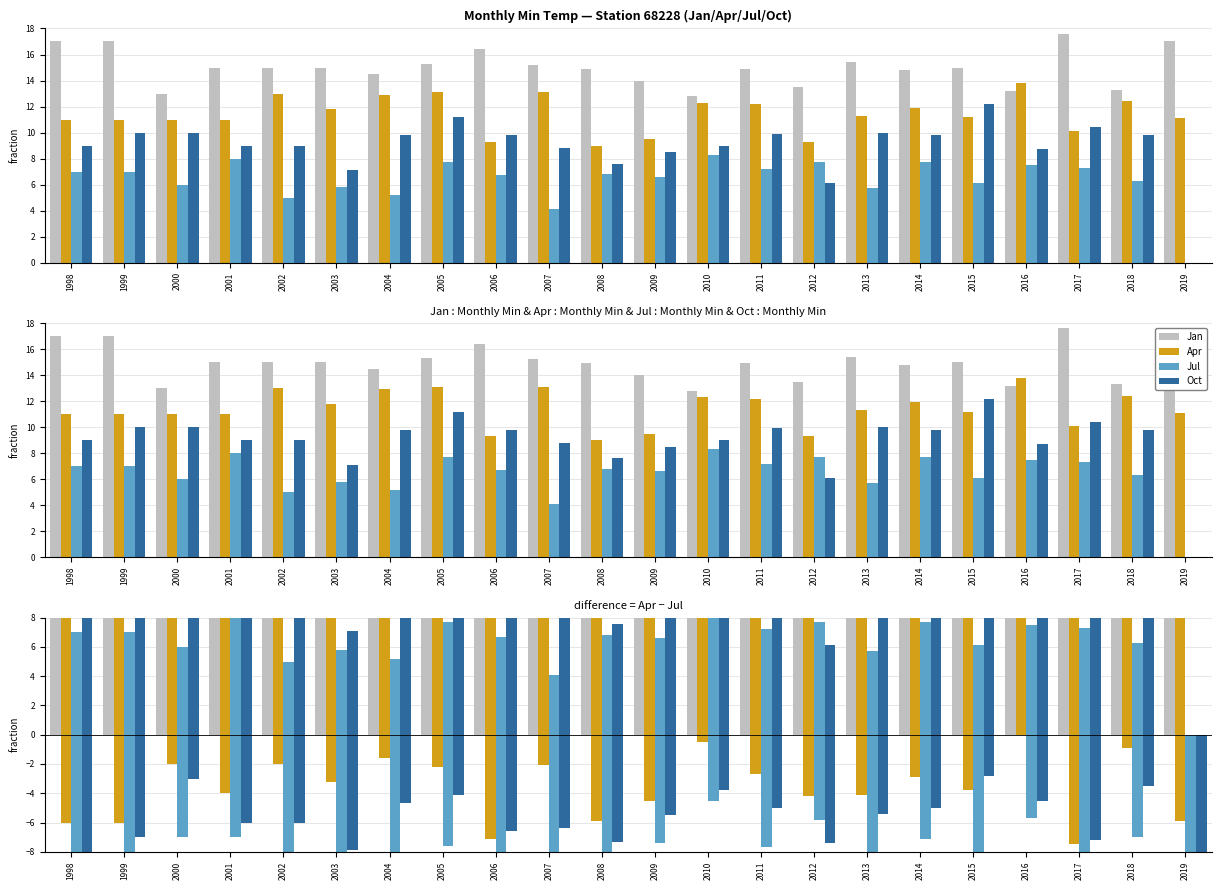

Which series has the largest total across all categories?

Jan